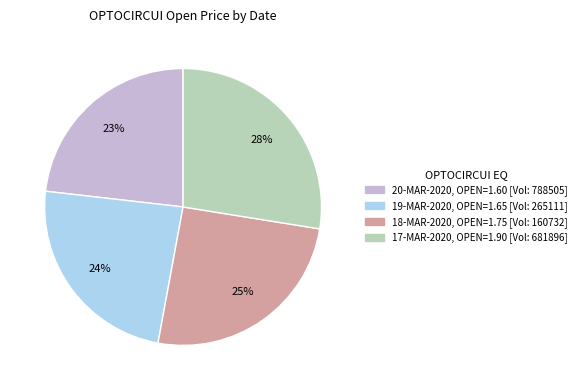

Is there a majority slice in this chart?

No